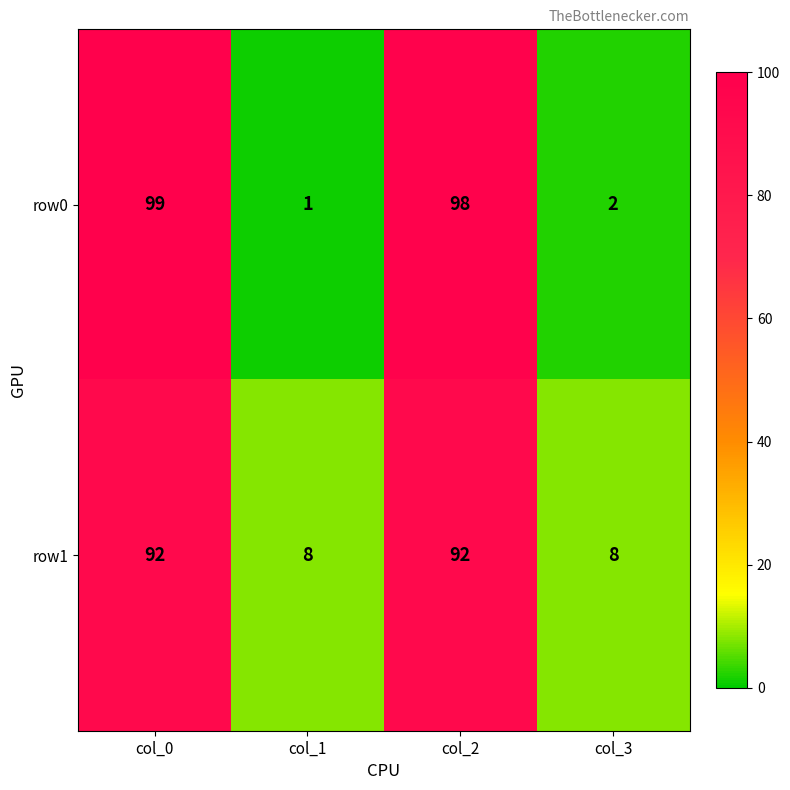

What is the total value across all series at col_3?

10